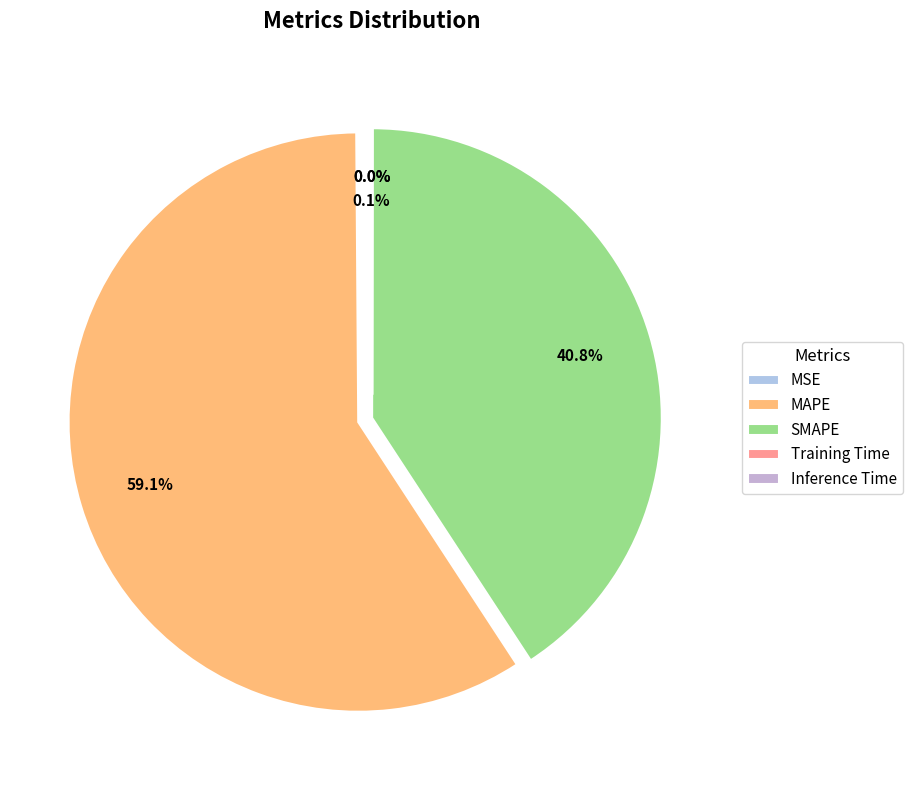

Which category has the smallest portion of the pie?

Training Time